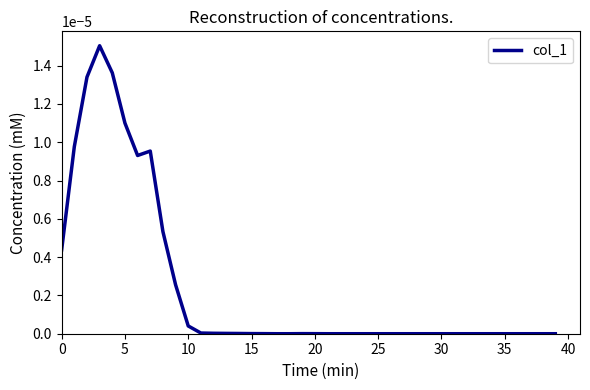

Is this an area chart (filled region under the line)?

No